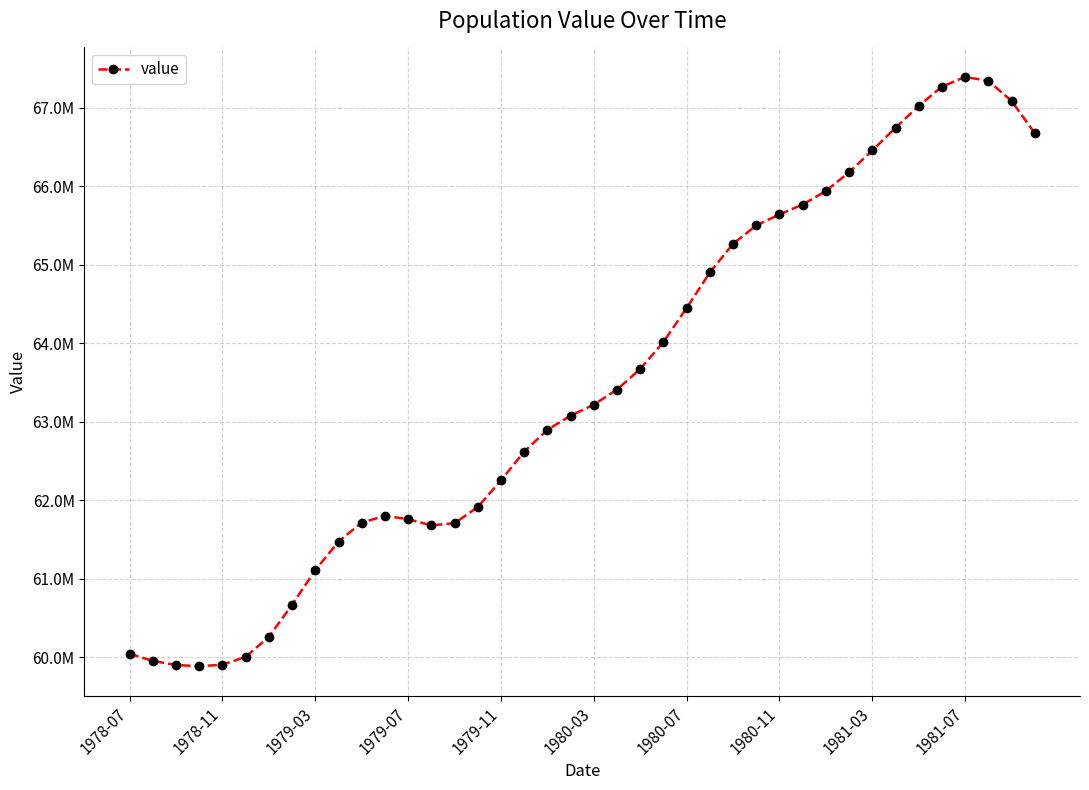

What is the smallest value displayed?

59885158.9